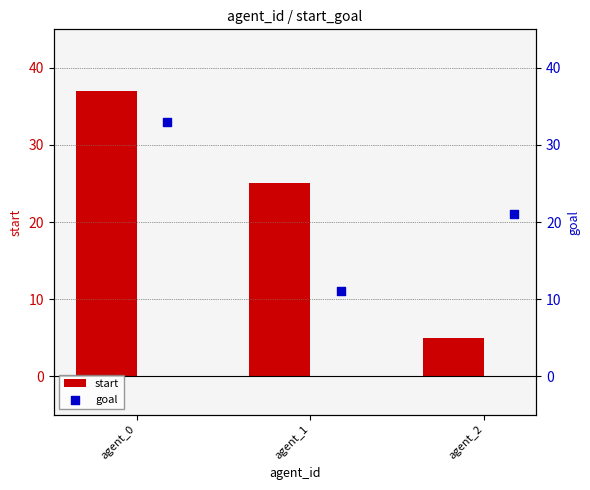

Which series has the widest spread of Y values?

start